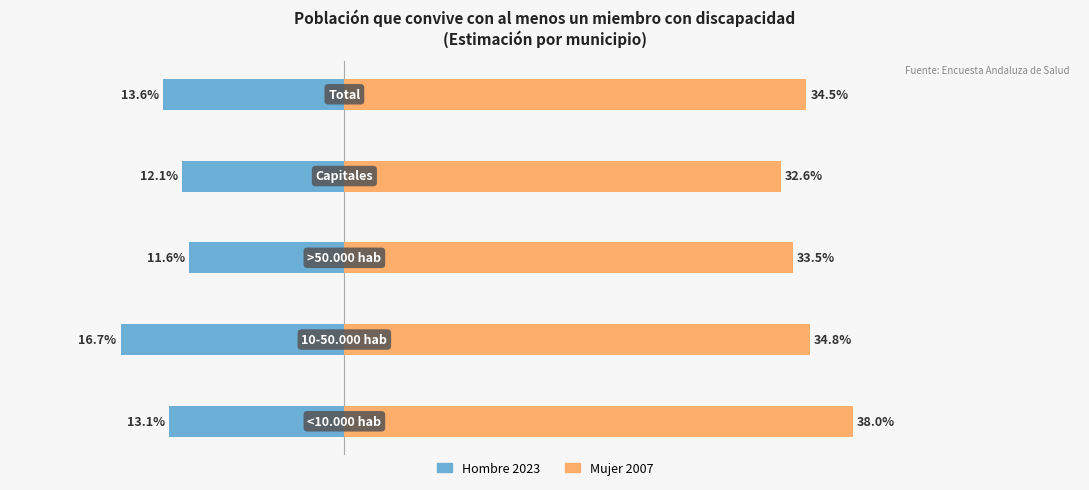

Reading right to left, transcribe all the data shown in this chart.

Hombre 2023: 4=-13.6	3=-12.1	2=-11.6	1=-16.7	0=-13.1
Mujer 2007: 4=34.5	3=32.6	2=33.5	1=34.8	0=38.0